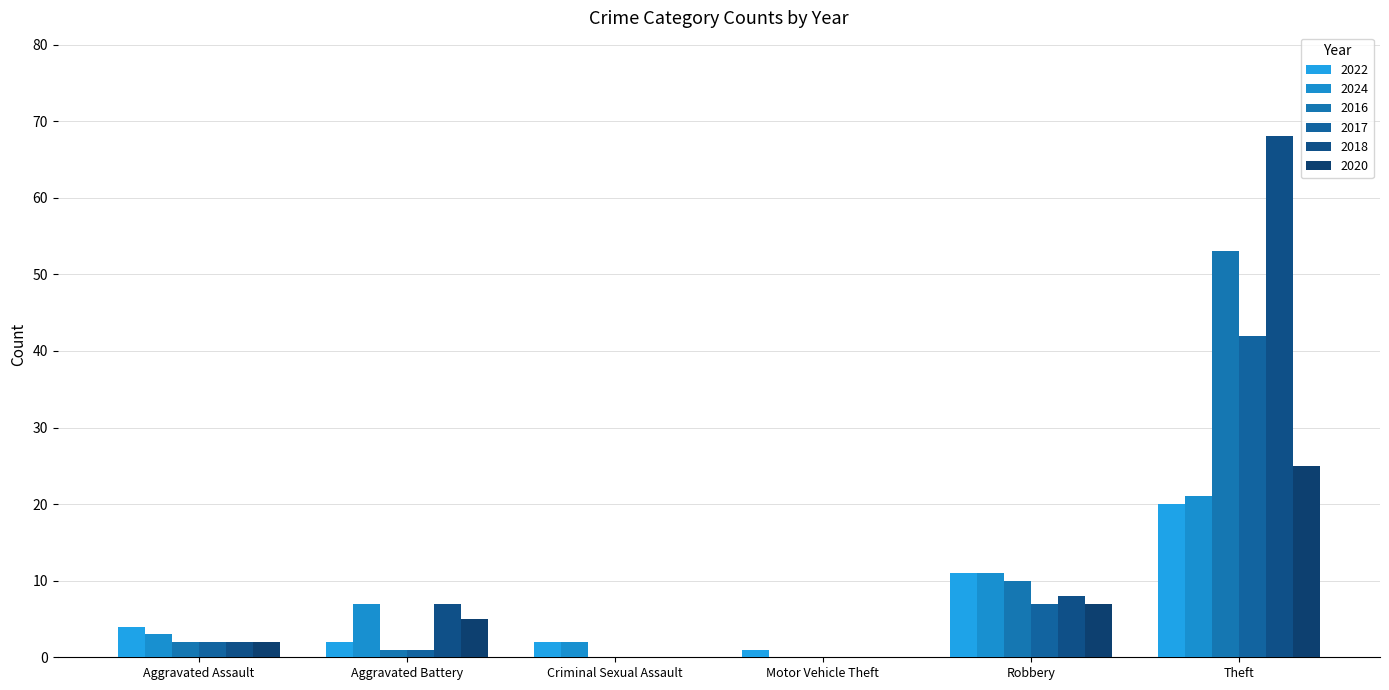

Reading left to right, what are all the values shown in this chart?

2022: 4	2	2	1	11	20
2024: 3	7	2	0	11	21
2016: 2	1	0	0	10	53
2017: 2	1	0	0	7	42
2018: 2	7	0	0	8	68
2020: 2	5	0	0	7	25